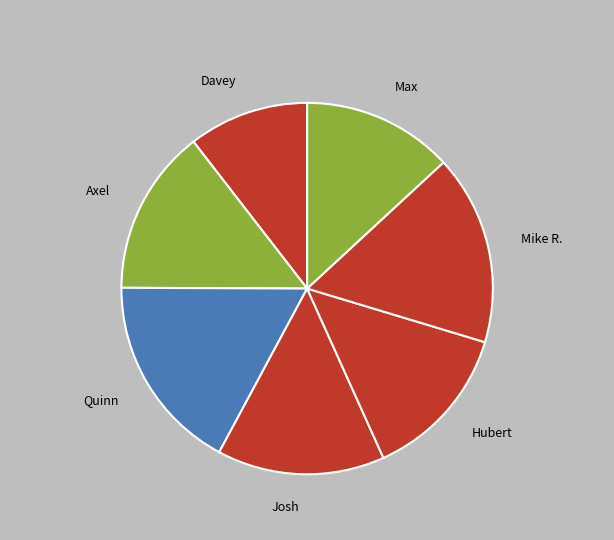

Is the sum of Max and Mike R. greater than half?

No